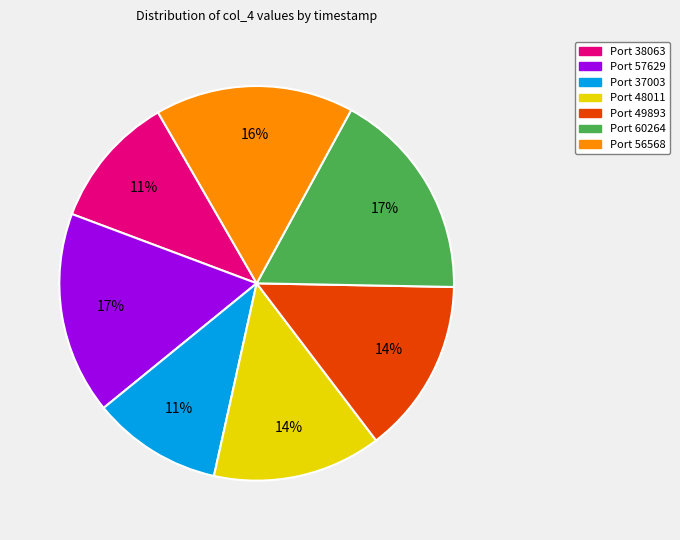

Is there a majority slice in this chart?

No